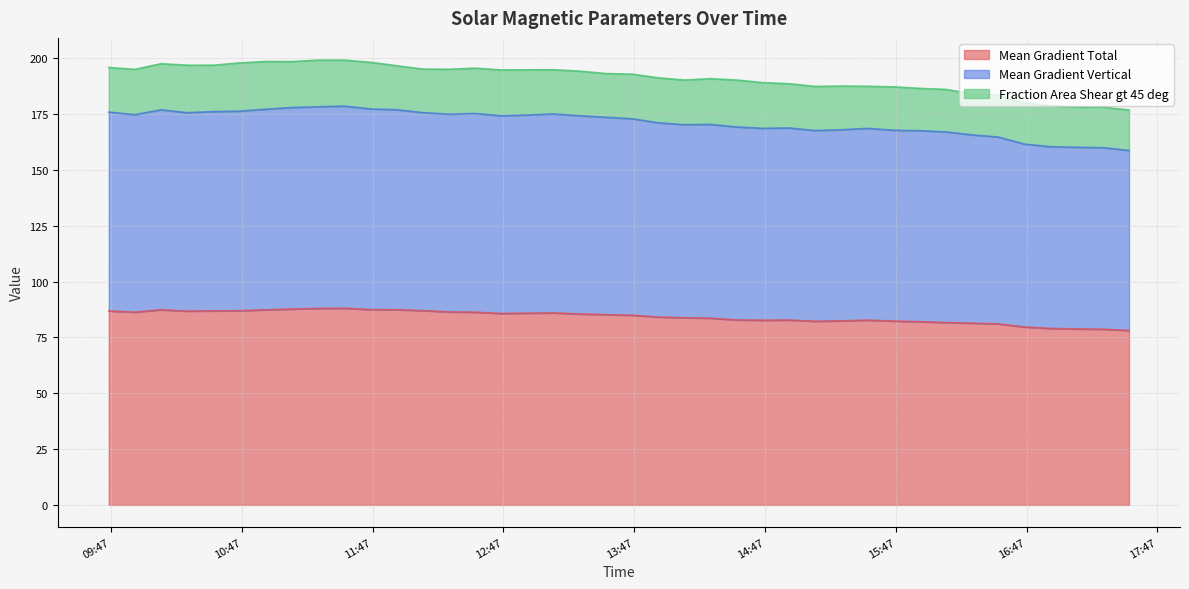

What position from the left is 2014/06/11 16:58?

37